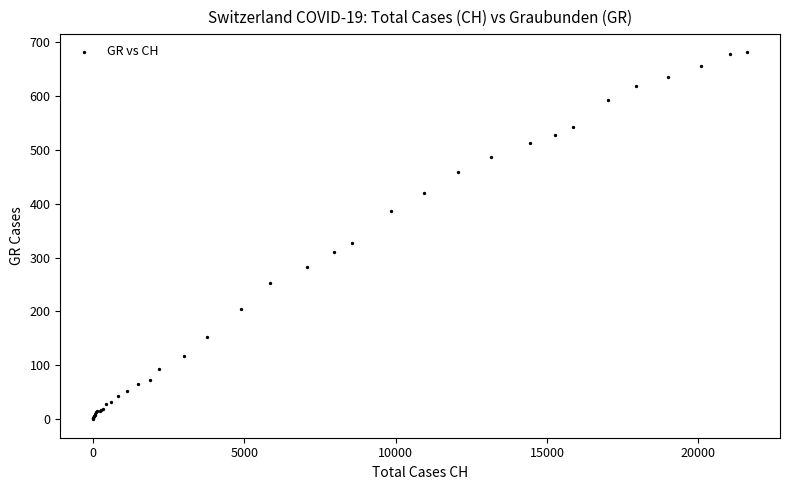

What Y value in the scatter plot is closest to 340?

327